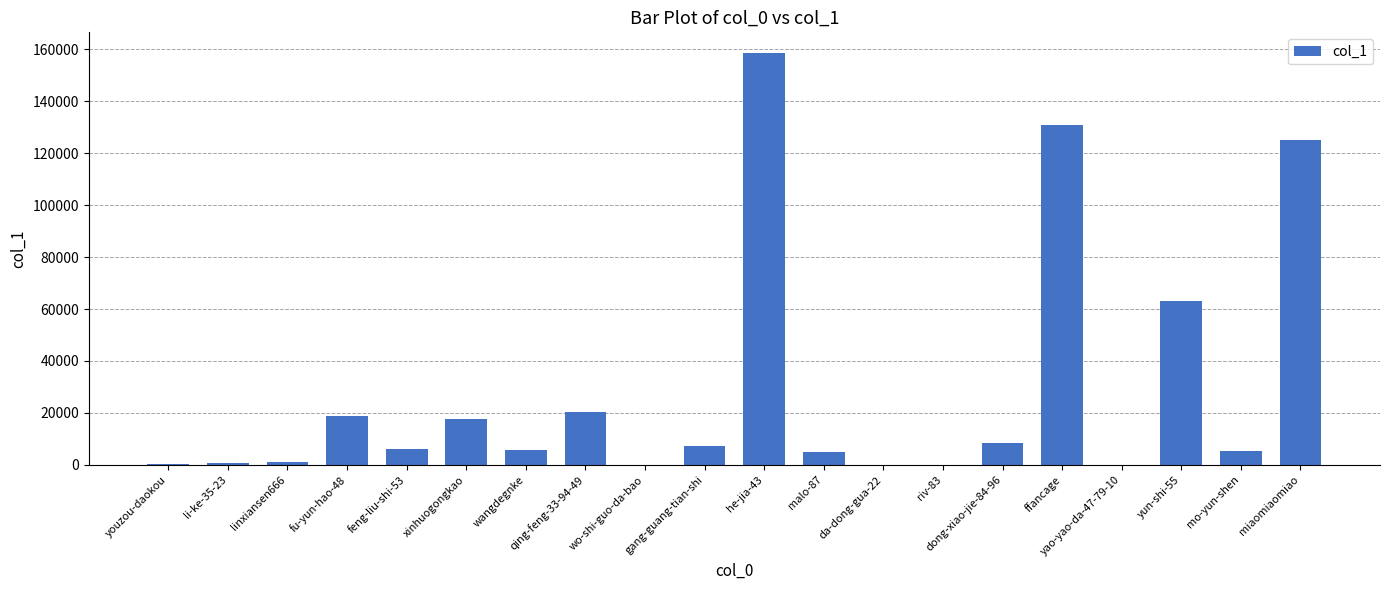

Which has a higher value, ffancage or yao-yao-da-47-79-10?

ffancage